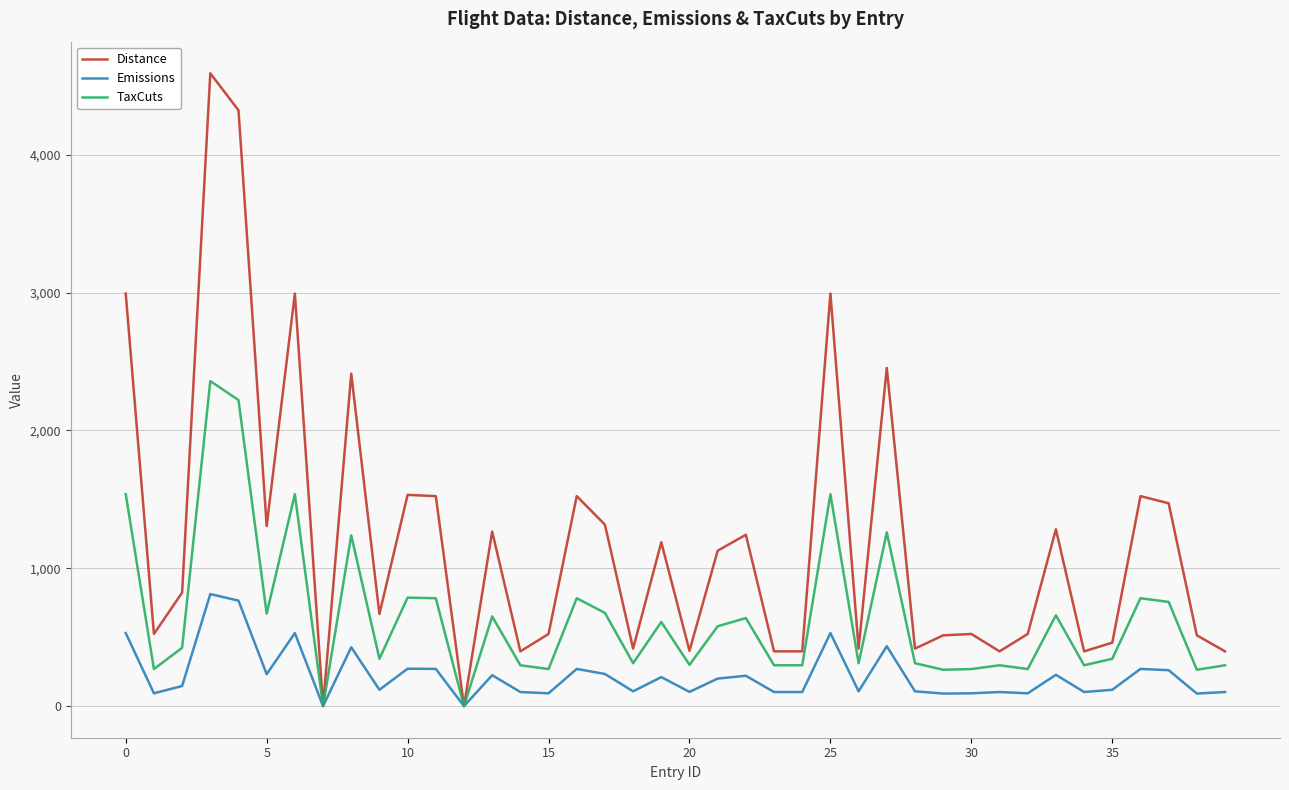

What is the greatest value displayed?

4590.0